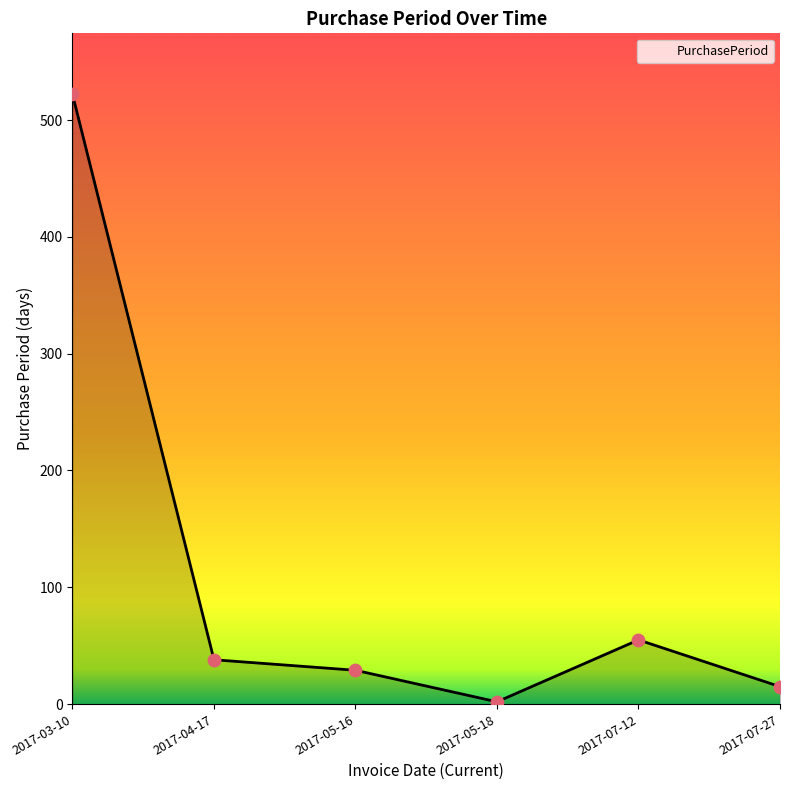

Between 2017-04-17 and 2017-05-16, which is larger?

2017-04-17